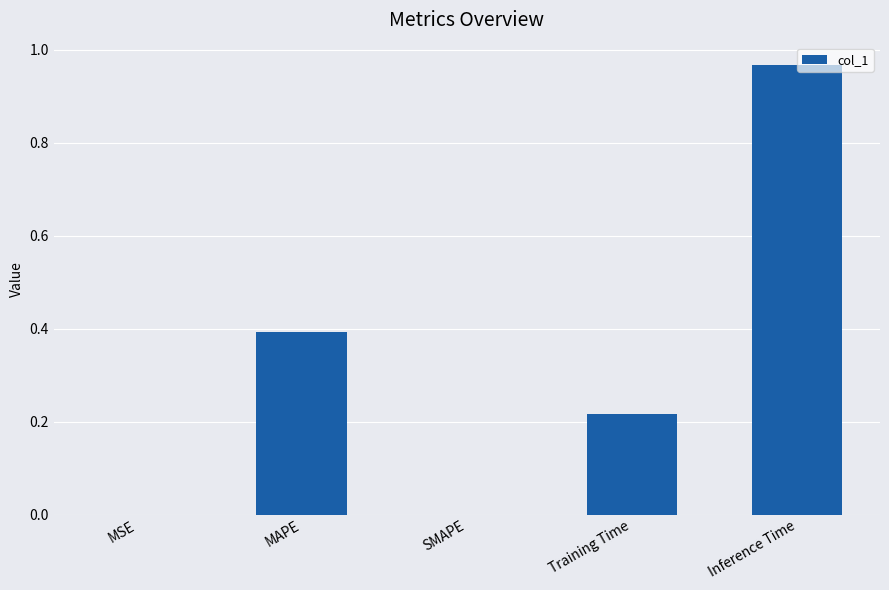

How many categories are shown in the chart?

5